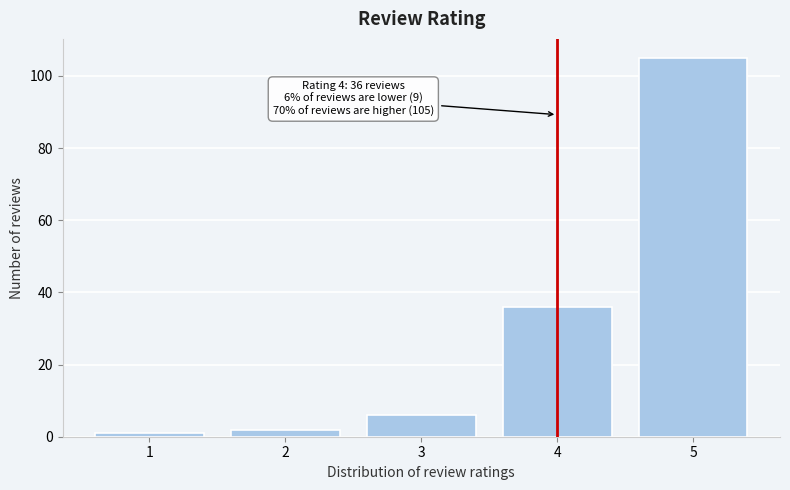

Reading right to left, extract all data points from this chart.

5=105	4=36	3=6	2=2	1=1